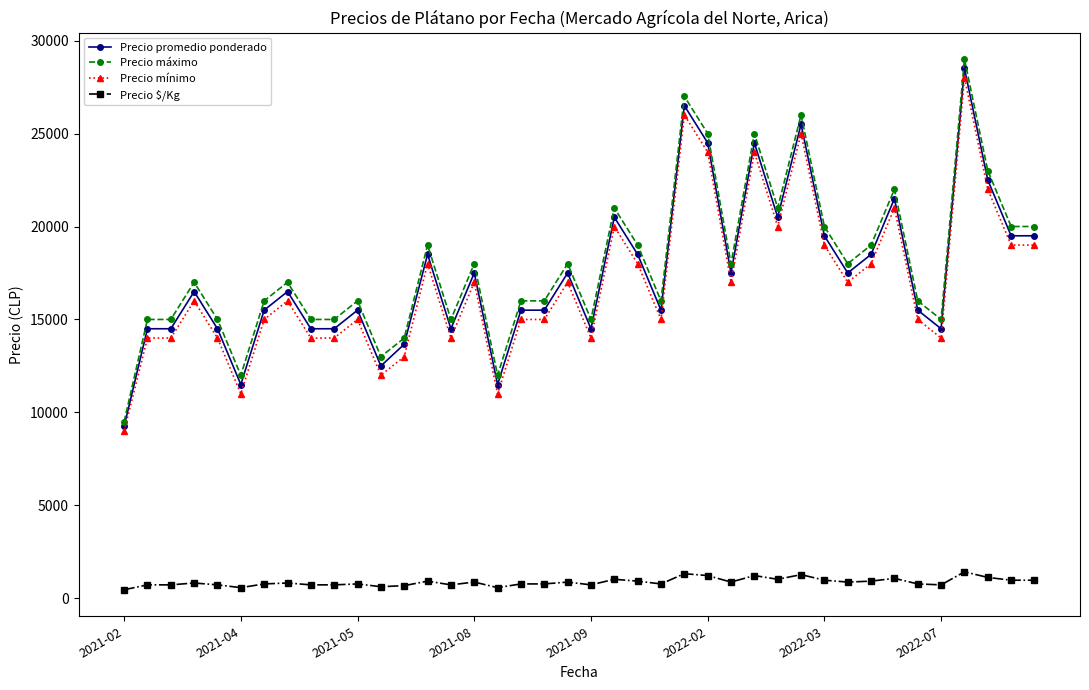

Is this an area chart (filled region under the line)?

No